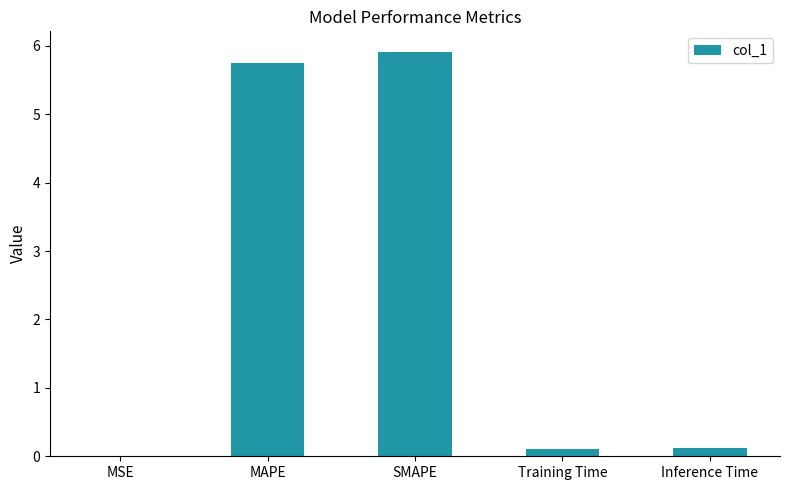

True or false: the data shows 5.9 at SMAPE.

True